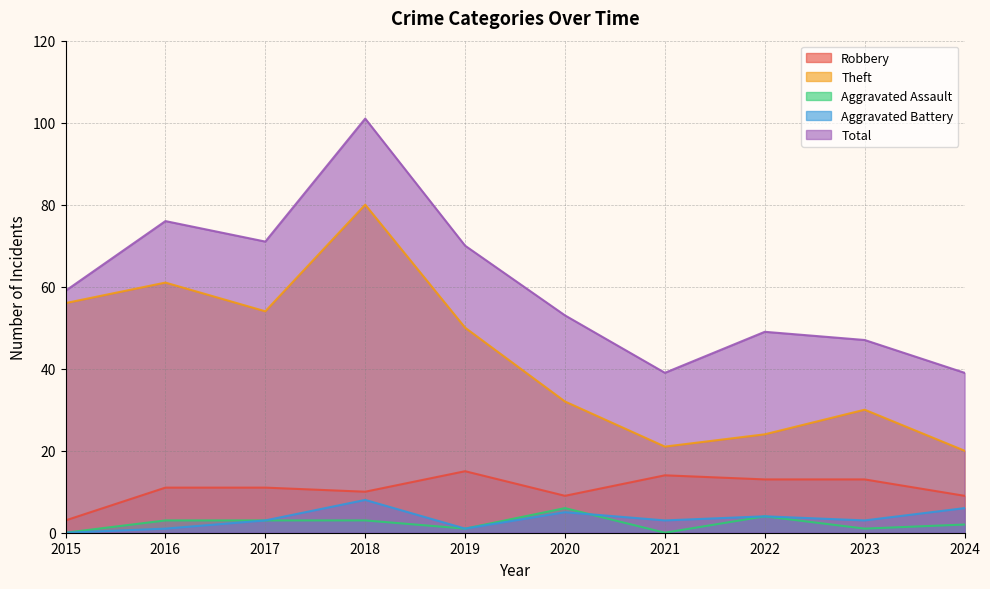

True or false: Robbery and Aggravated Battery cross at least once.

False